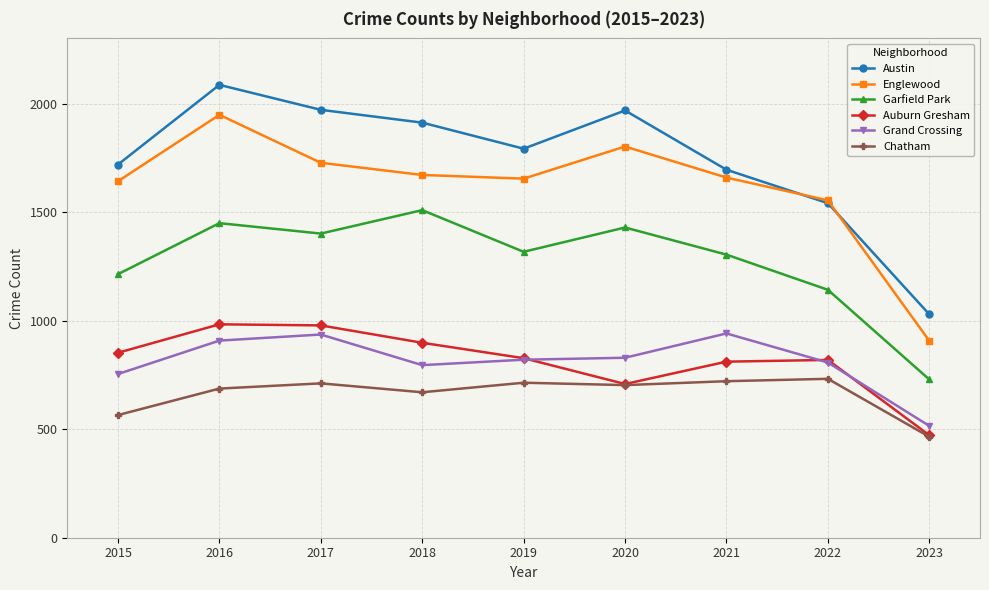

True or false: Austin has a value of 1029 at 2023.

True